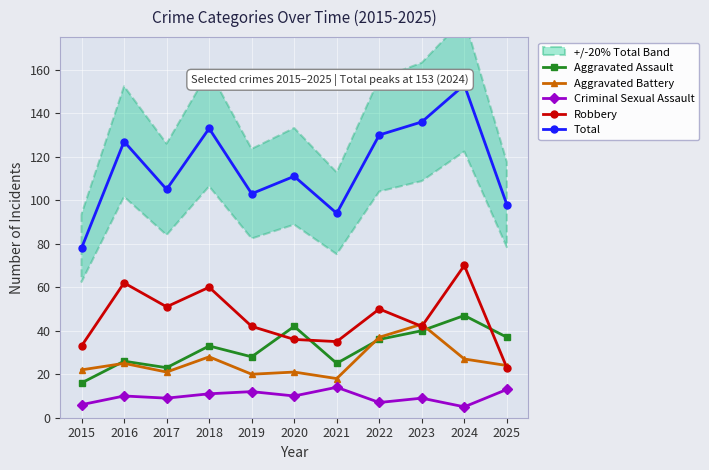

Does the chart display data point markers on the line(s)?

Yes